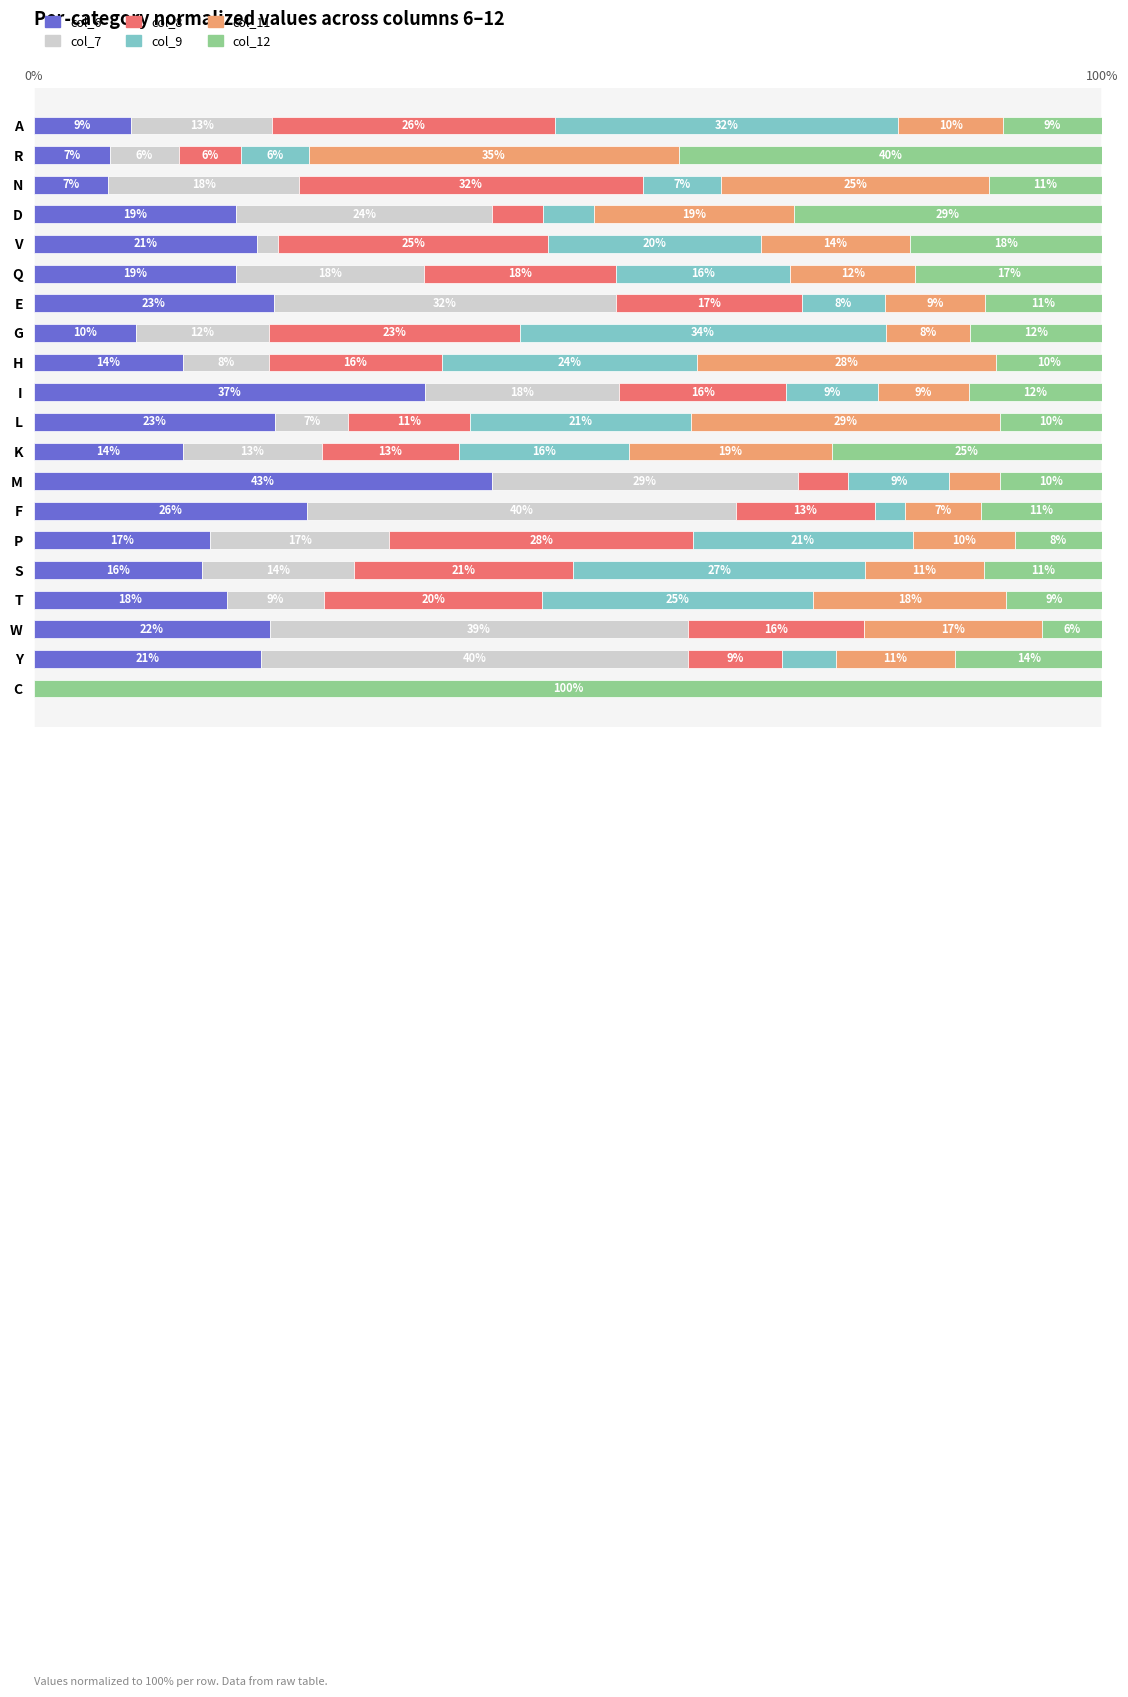

What is the total value across all series at V?

100.0